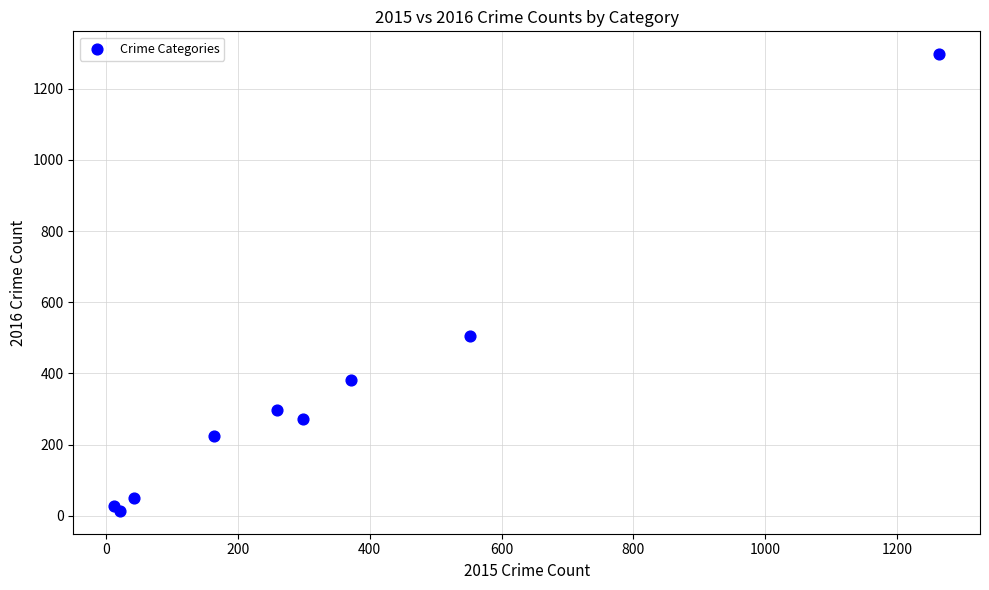

What Y value in the scatter plot is closest to 655?

505